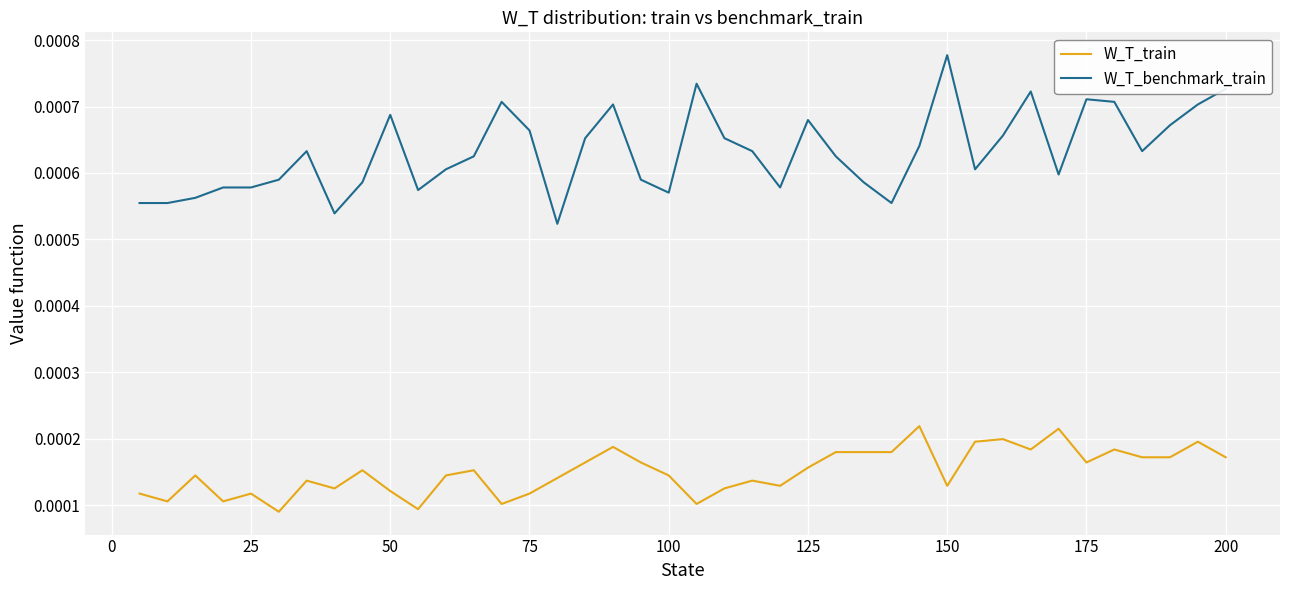

True or false: W_T_train and W_T_benchmark_train intersect in this chart.

False